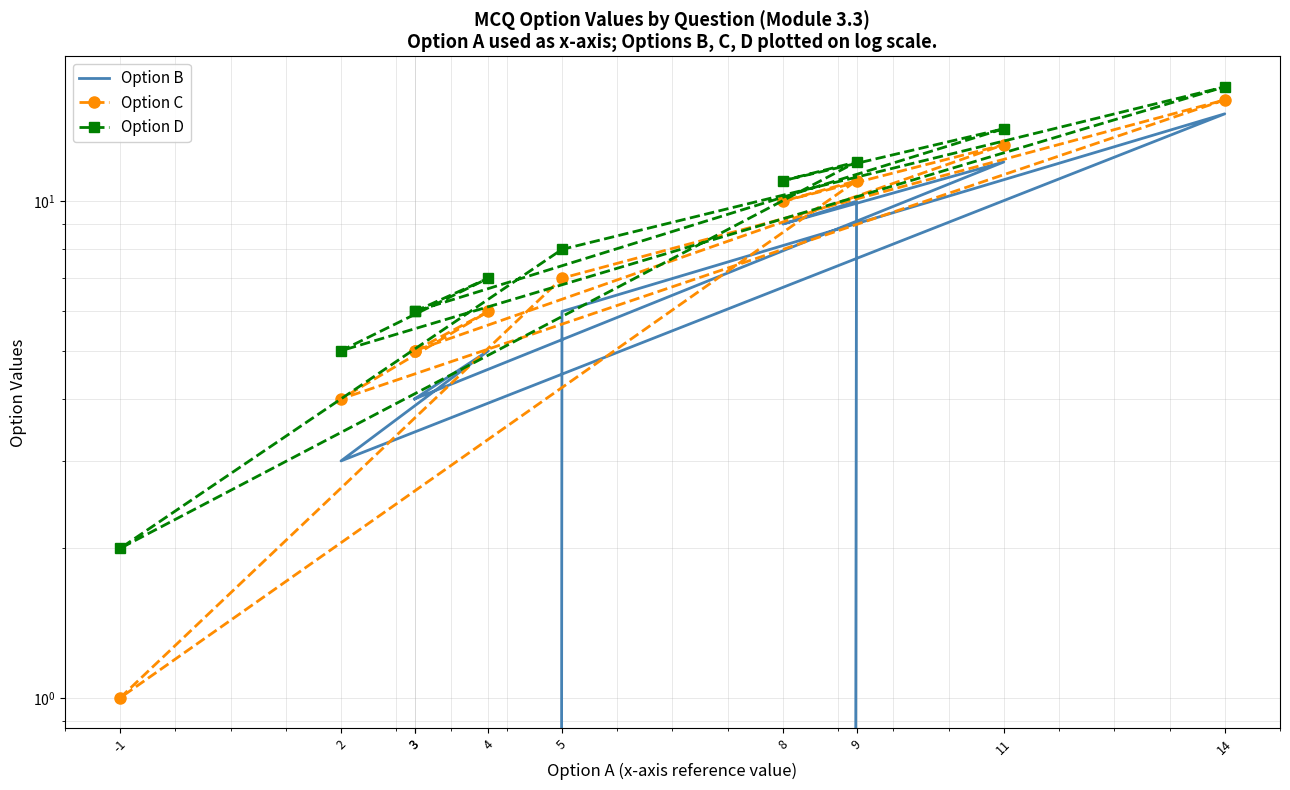

What is the greatest value displayed?

17